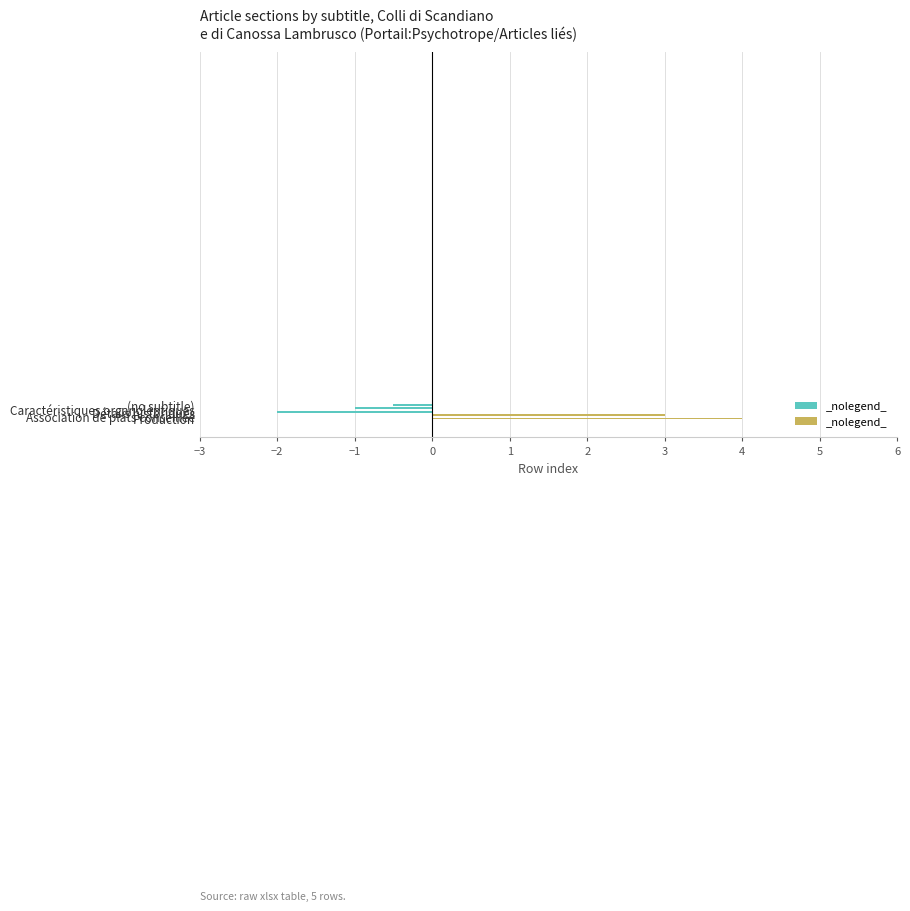

What is the average value?

0.7